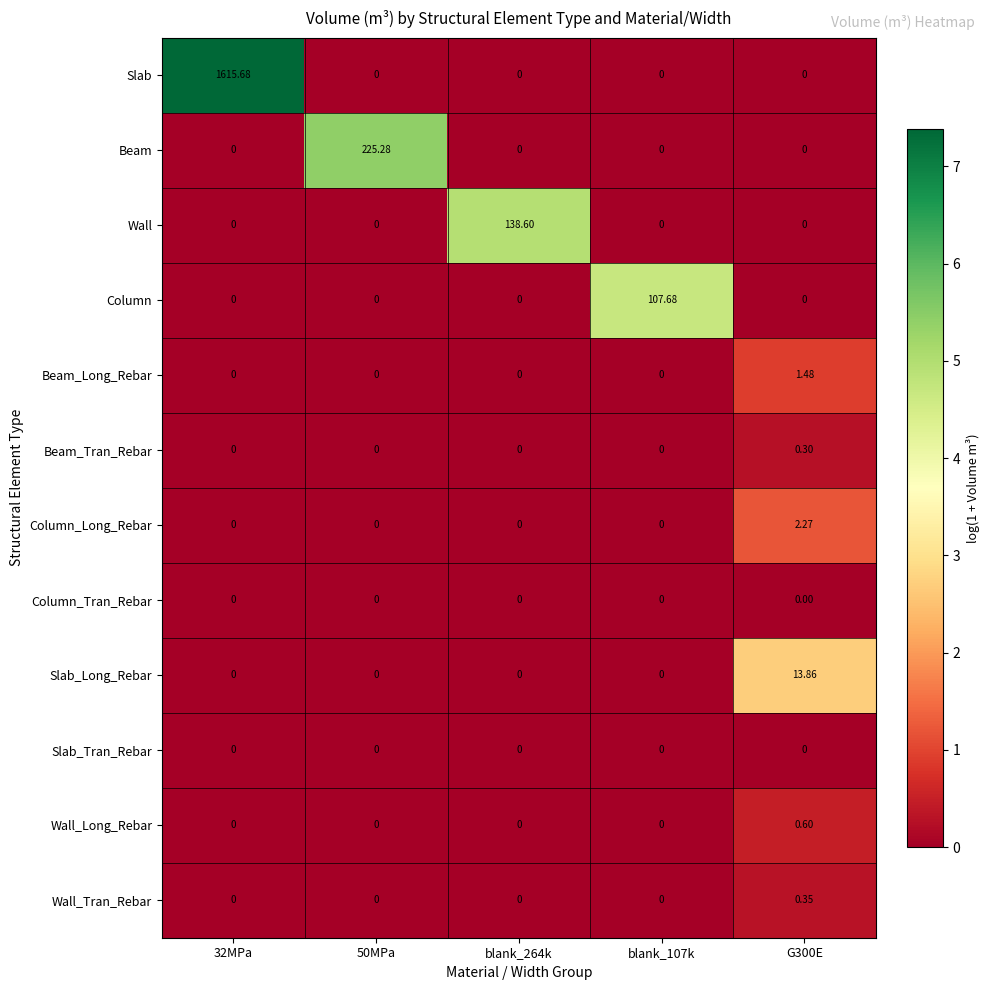

Between blank_264k and G300E, which series saw the biggest shift?

Wall